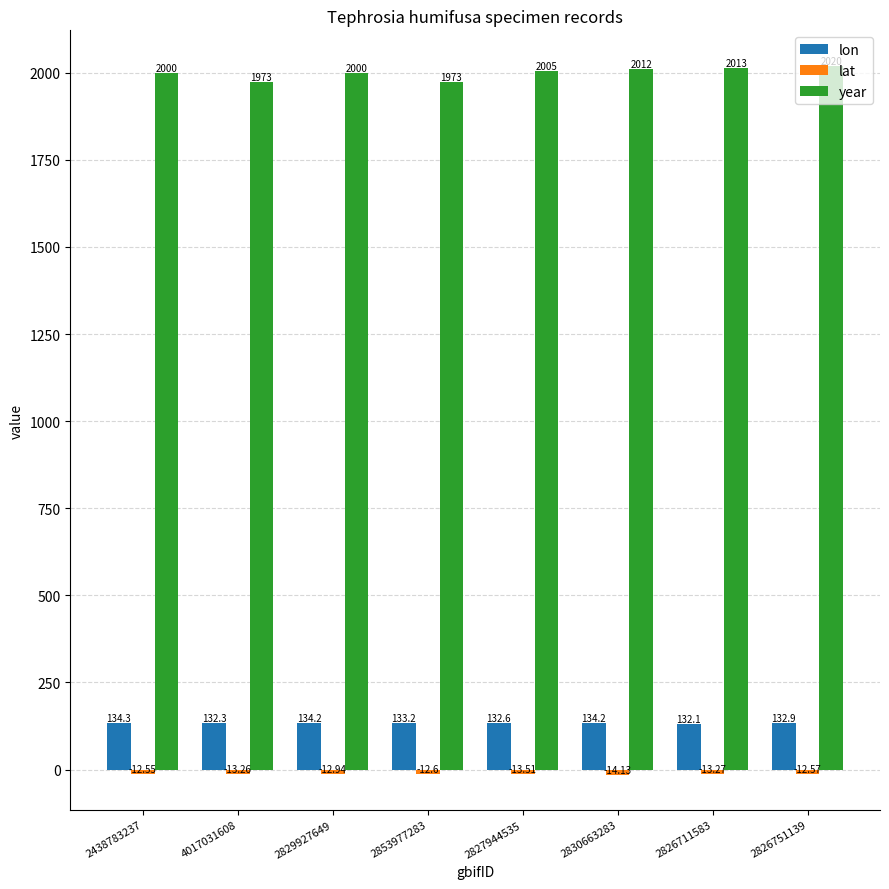

Which series has the widest spread of values?

year